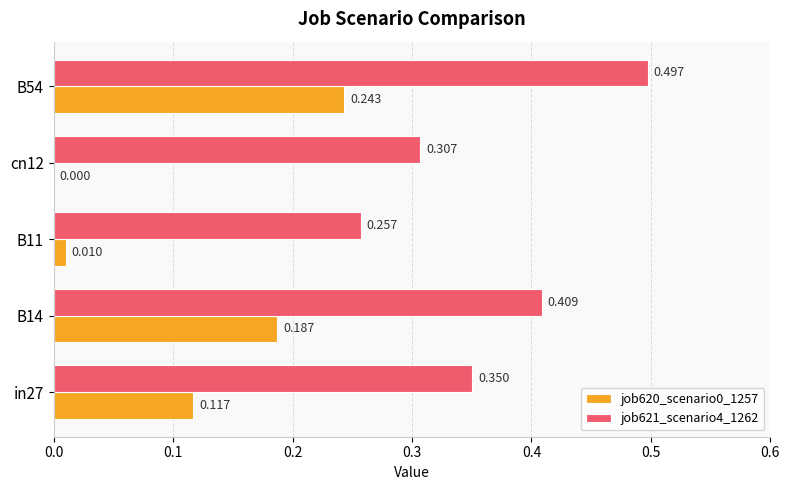

Is the value of job620_scenario0_1257 at B14 greater than the value of job621_scenario4_1262 at B14?

No